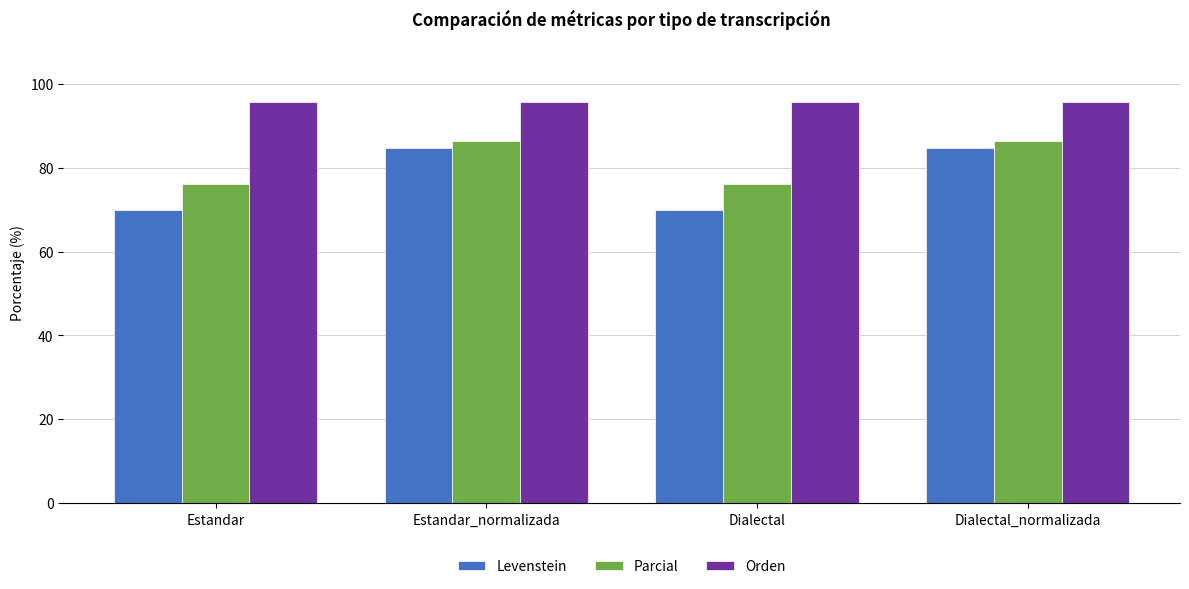

How many groups of bars are there?

4